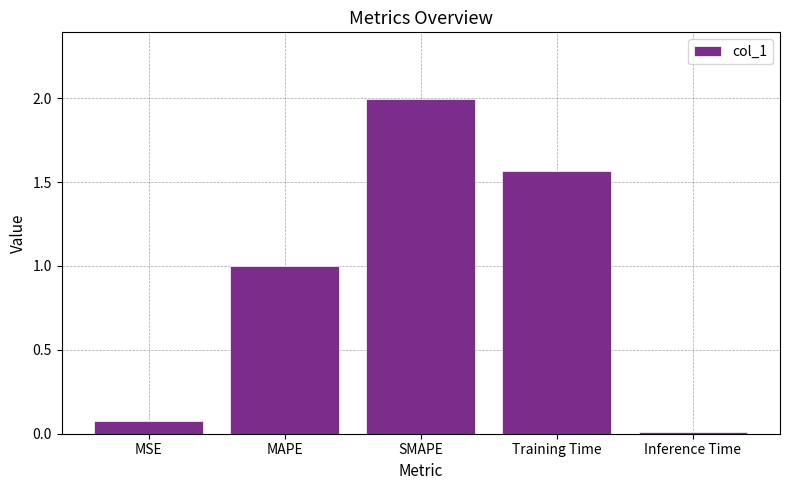

What position from the left is SMAPE?

3